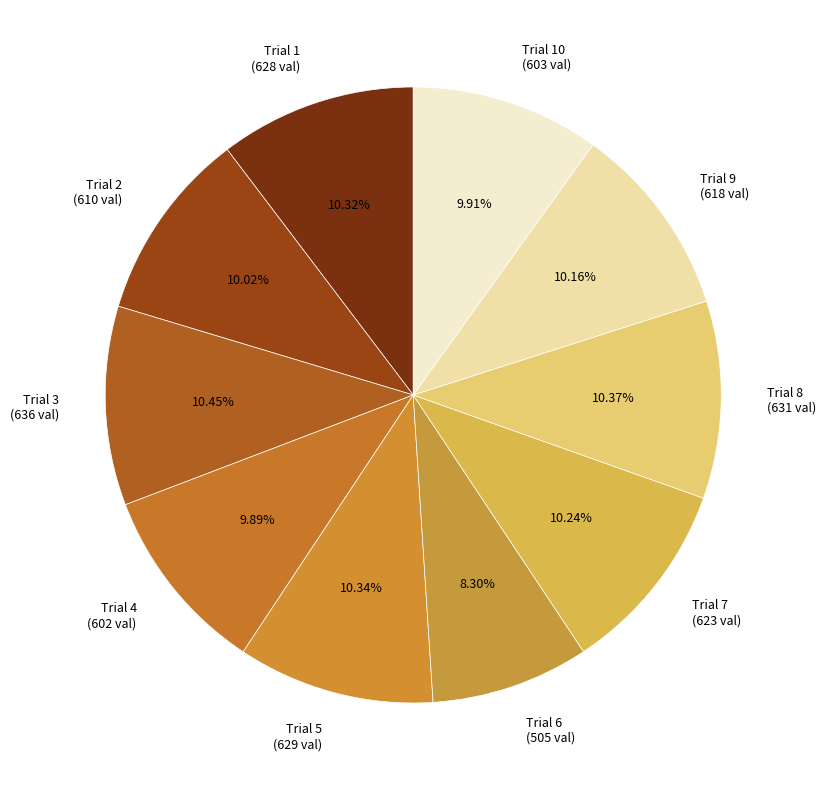

Do Trial 9 (618 val) and Trial 4 (602 val) together represent more than half of the pie?

No